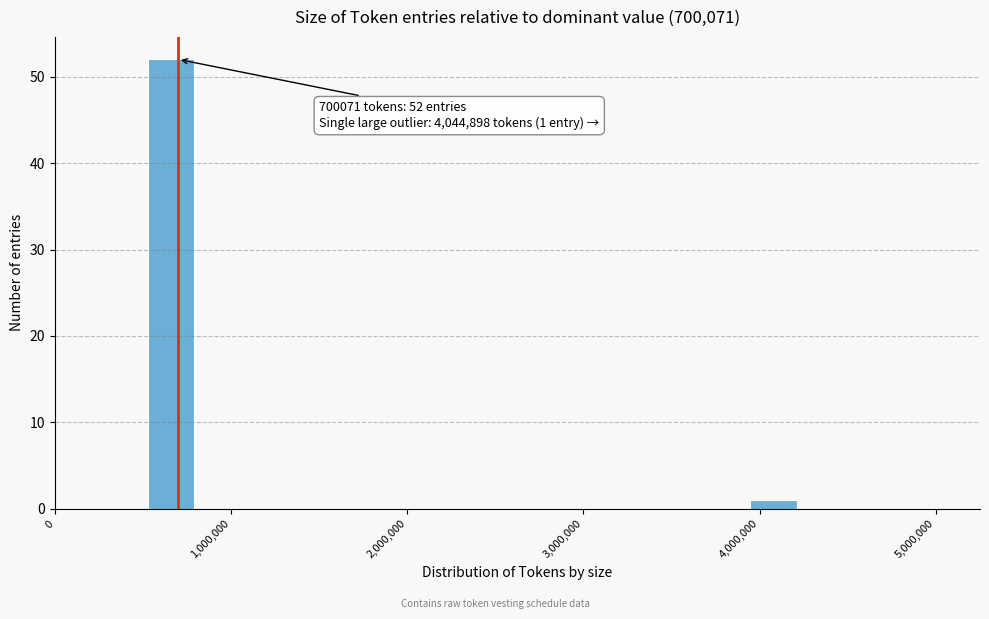

Read against the x-axis, roughly where is the centre of the tallest bar?

700000